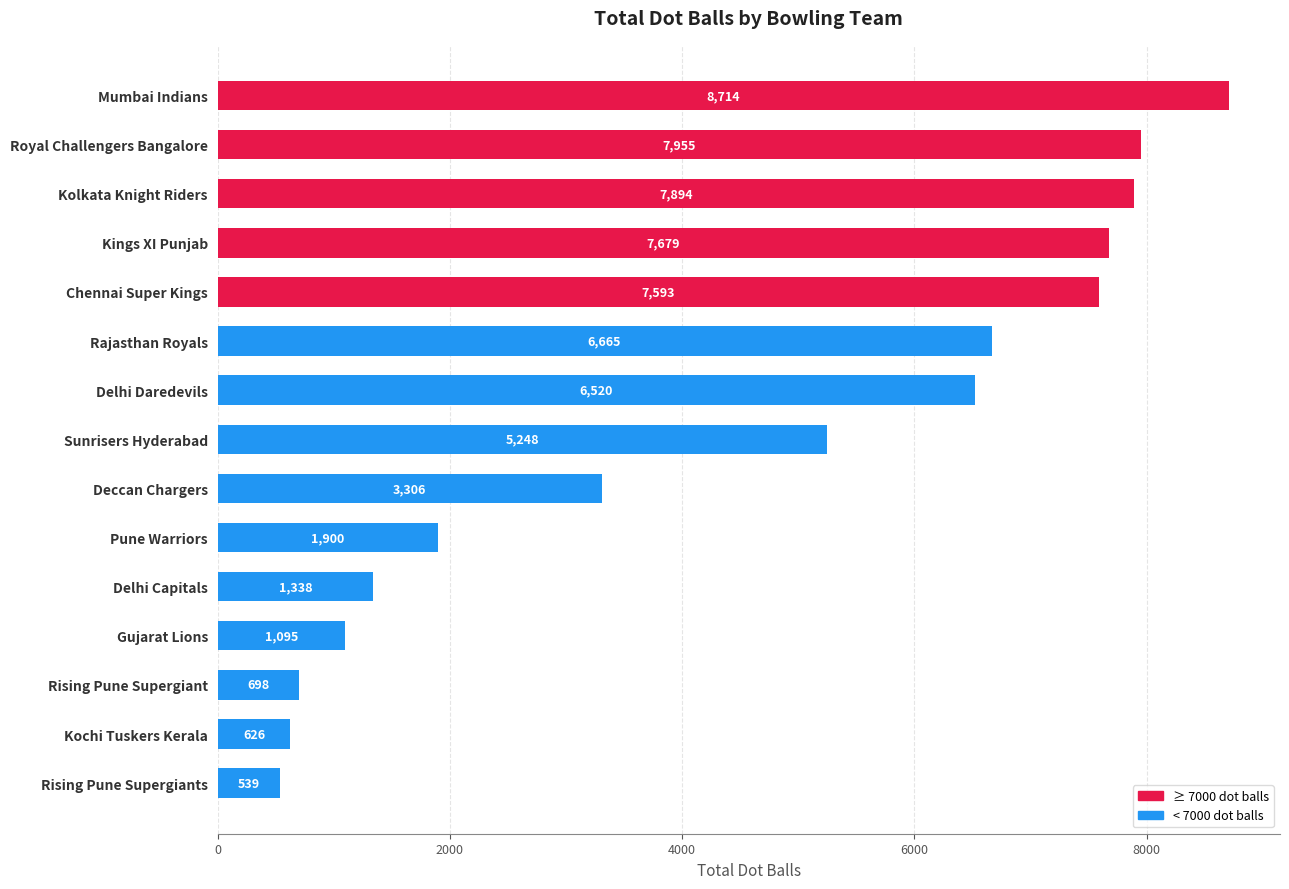

Reading top to bottom, what are all the values shown in this chart?

8714	7955	7894	7679	7593	6665	6520	5248	3306	1900	1338	1095	698	626	539